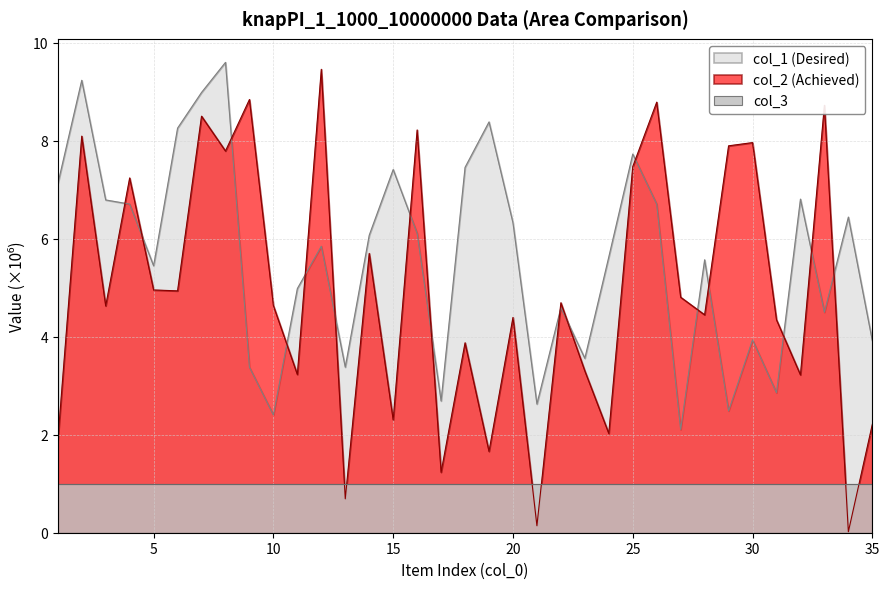

At which label does col_2 reach its peak?

12